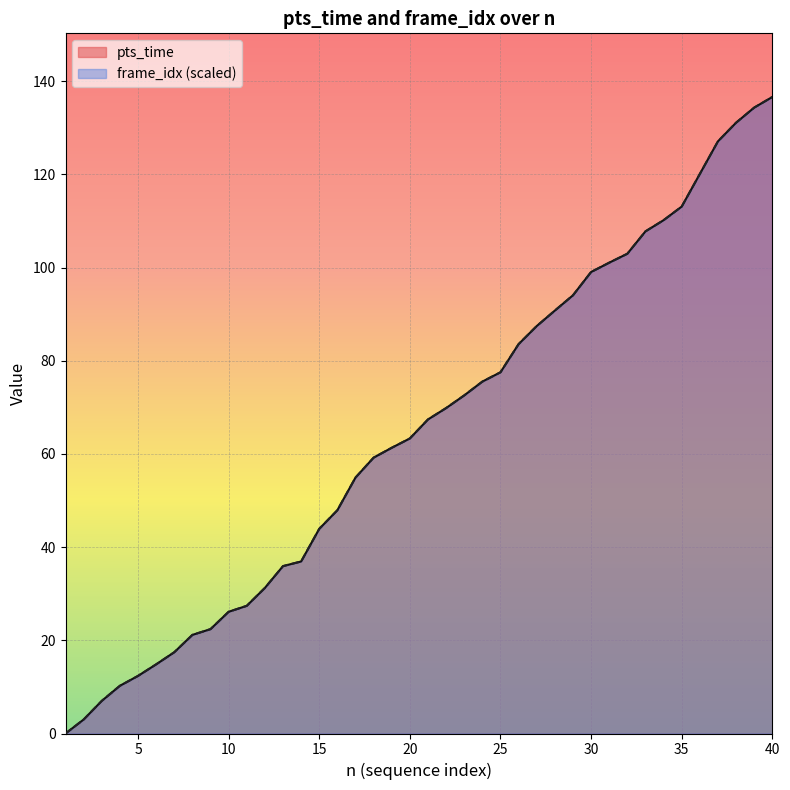

What is the greatest value displayed?

136.6